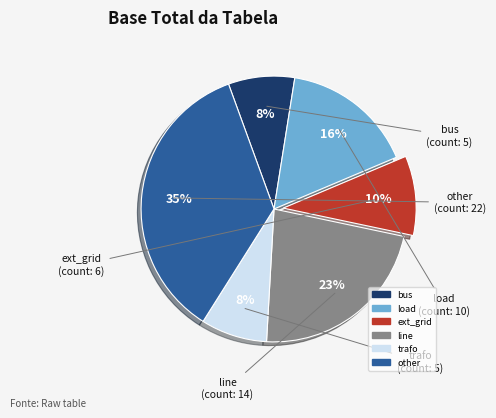

Between line and load, which is larger?

line